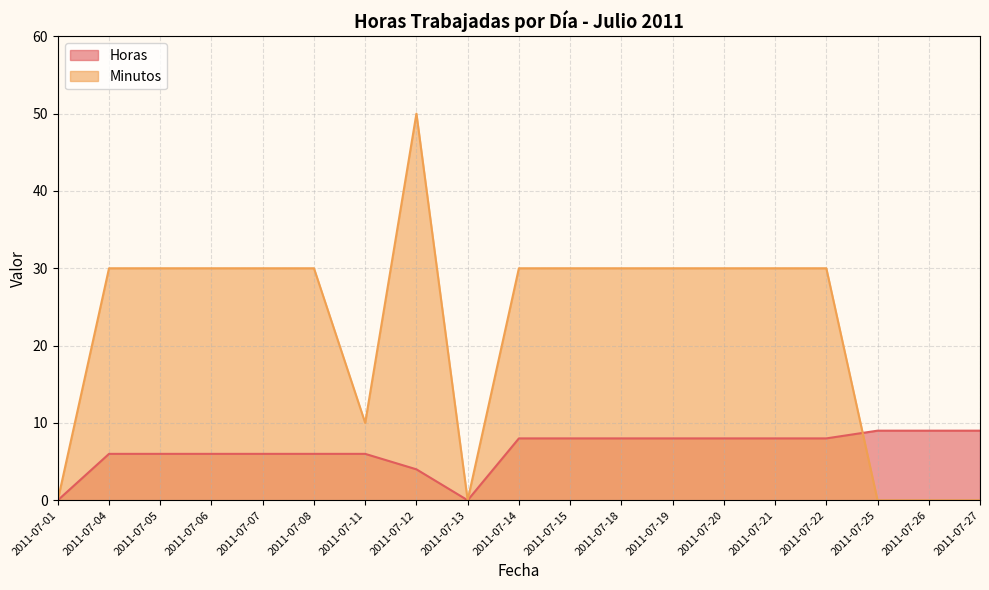

Reading left to right, extract all data points from this chart.

Horas: 2011-07-01=0	2011-07-04=6	2011-07-05=6	2011-07-06=6	2011-07-07=6	2011-07-08=6	2011-07-11=6	2011-07-12=4	2011-07-13=0	2011-07-14=8	2011-07-15=8	2011-07-18=8	2011-07-19=8	2011-07-20=8	2011-07-21=8	2011-07-22=8	2011-07-25=9	2011-07-26=9	2011-07-27=9
Minutos: 2011-07-01=0	2011-07-04=30	2011-07-05=30	2011-07-06=30	2011-07-07=30	2011-07-08=30	2011-07-11=10	2011-07-12=50	2011-07-13=0	2011-07-14=30	2011-07-15=30	2011-07-18=30	2011-07-19=30	2011-07-20=30	2011-07-21=30	2011-07-22=30	2011-07-25=0	2011-07-26=0	2011-07-27=0